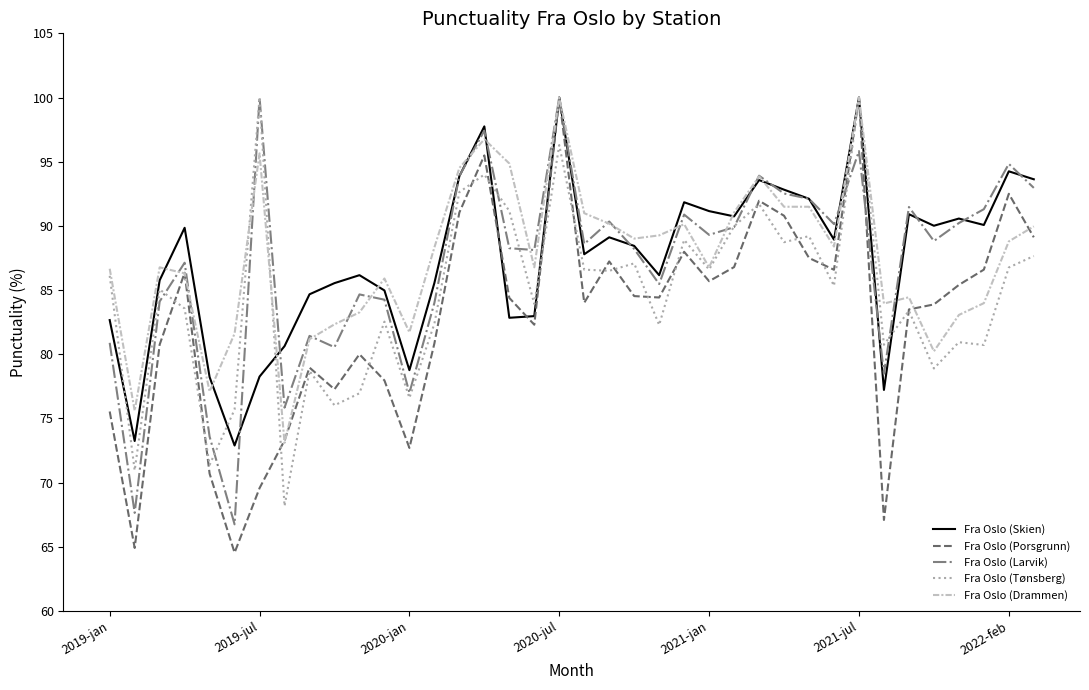

Which series has the widest spread of values?

Fra Oslo (Porsgrunn)